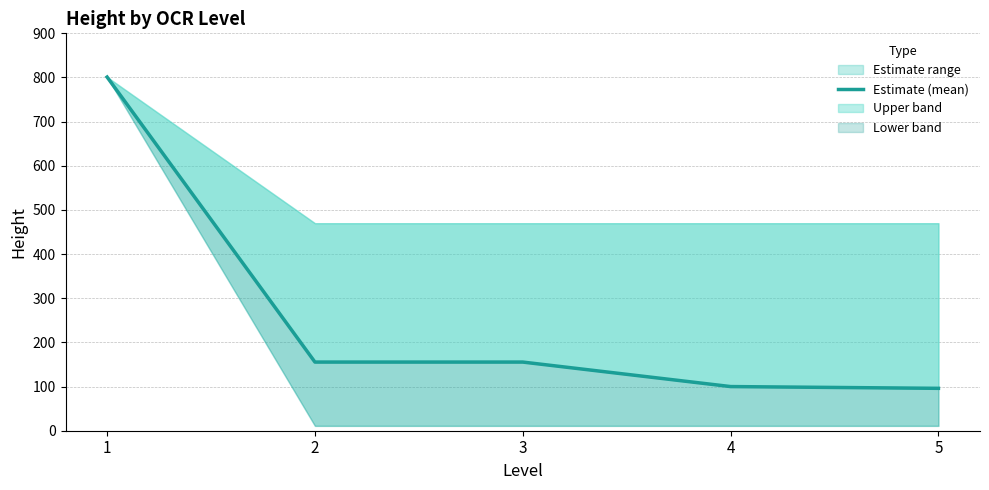

True or false: the data has more than 2 interior local peaks.

False